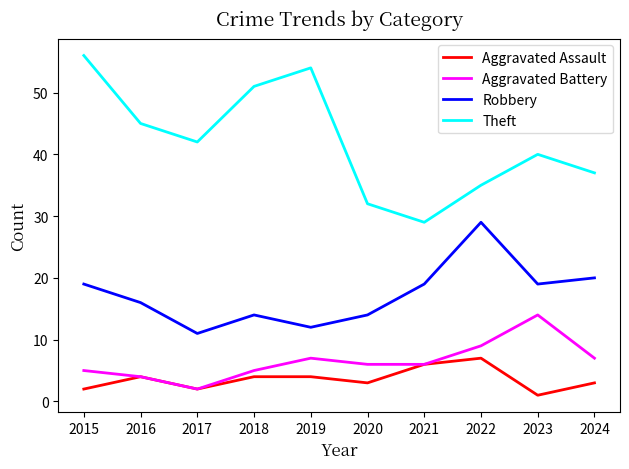

What is the spread (max minus min) of values at 2019?

50